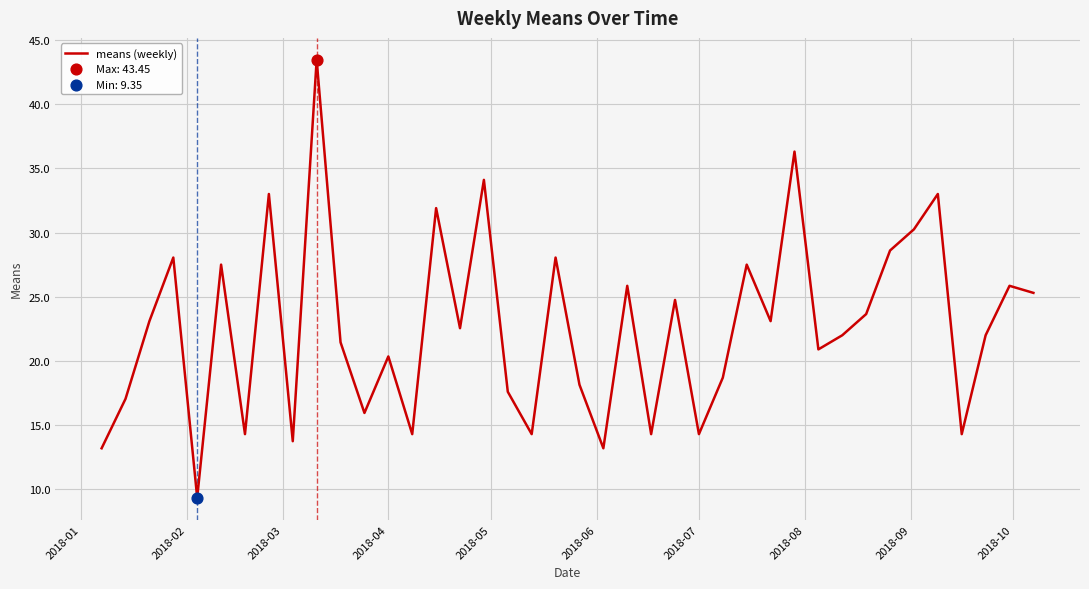

What is the maximum value shown in the chart?

43.5